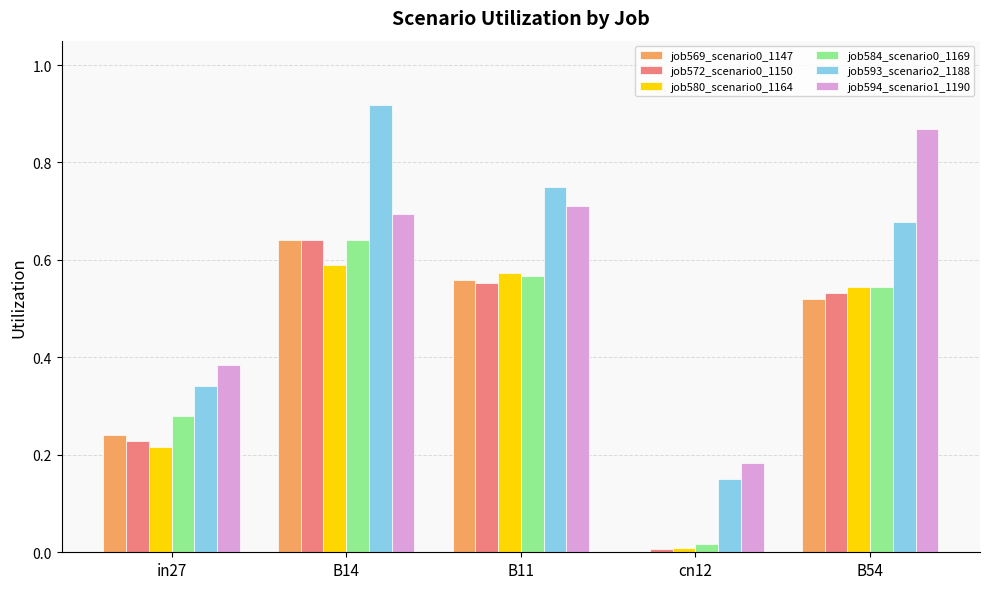

What is the total value across all series at B14?

4.1